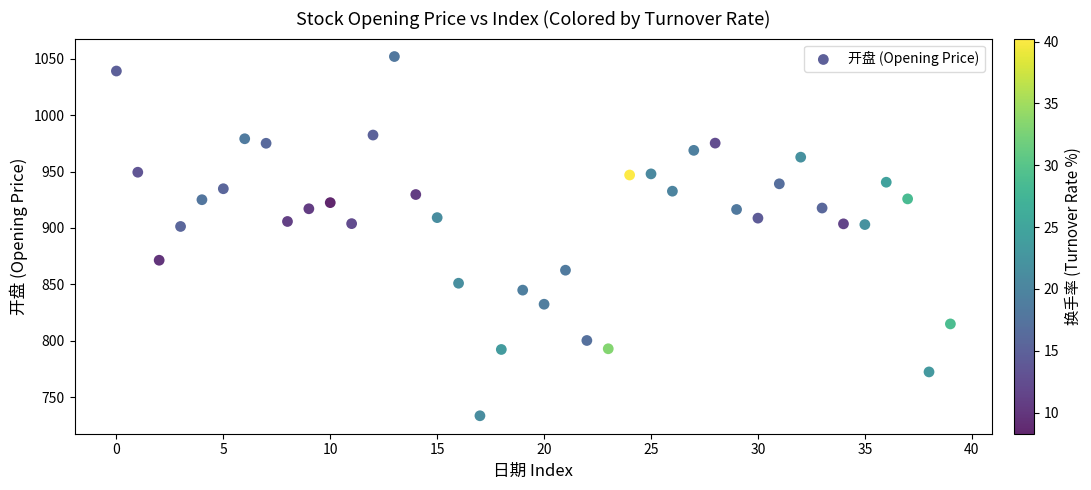

What is the range of Y values (max minus min)?

318.4